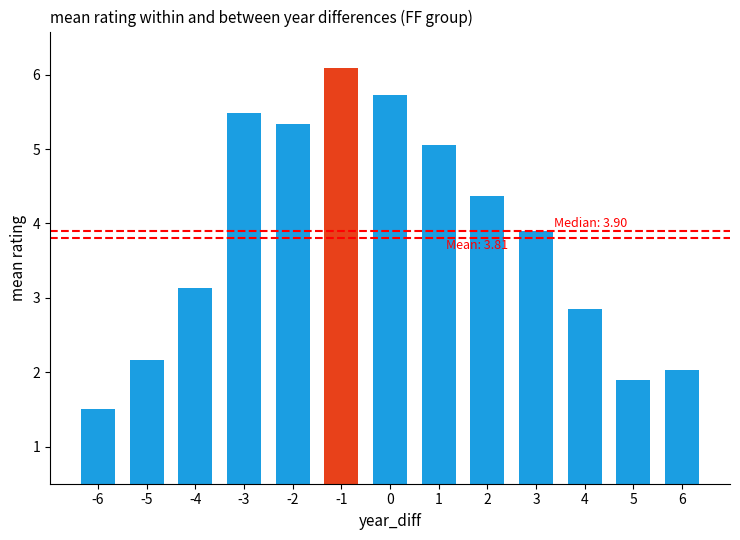

Reading left to right, list all the values displayed in this chart.

-6=1.5	-5=2.2	-4=3.1	-3=5.5	-2=5.3	-1=6.1	0=5.7	1=5.1	2=4.4	3=3.9	4=2.8	5=1.9	6=2.0